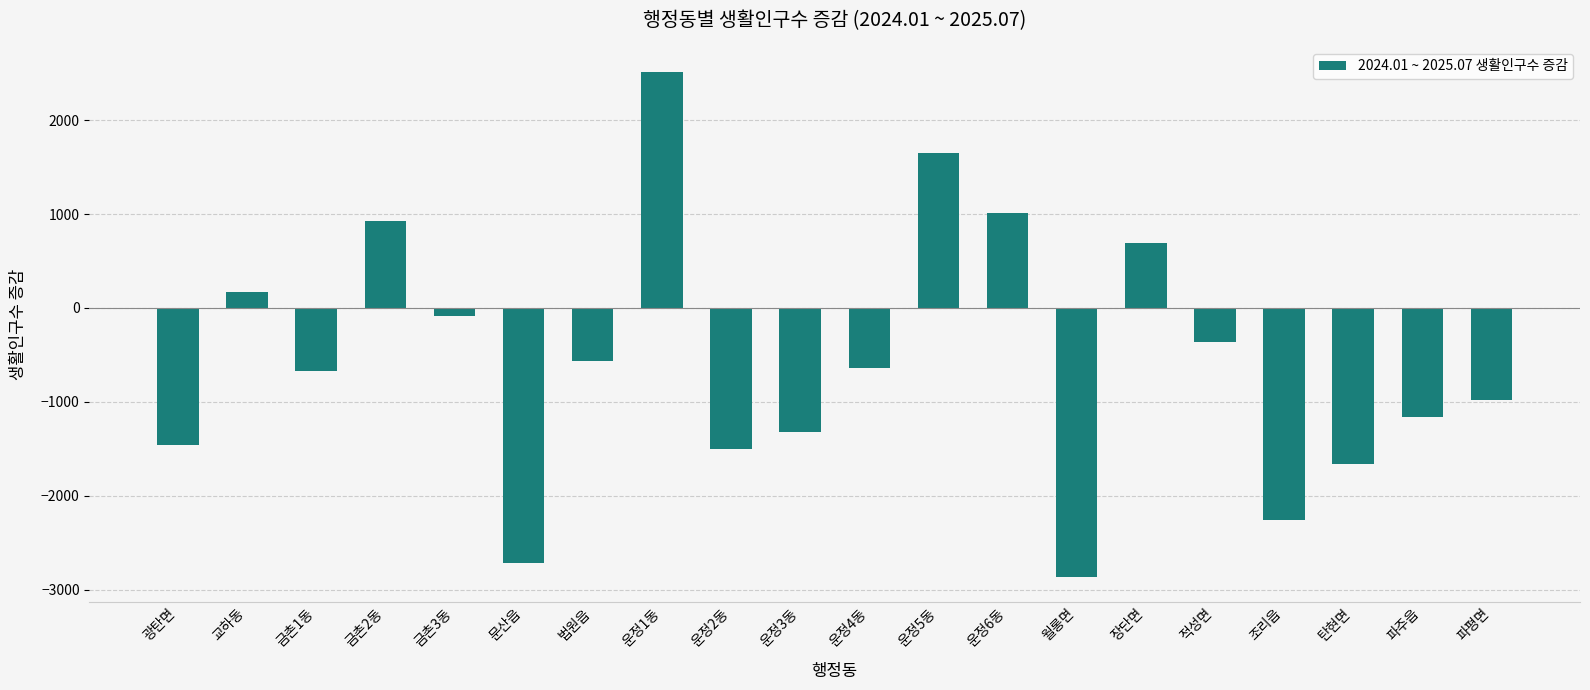

What is the label of the 7th bar from the right?

월롱면